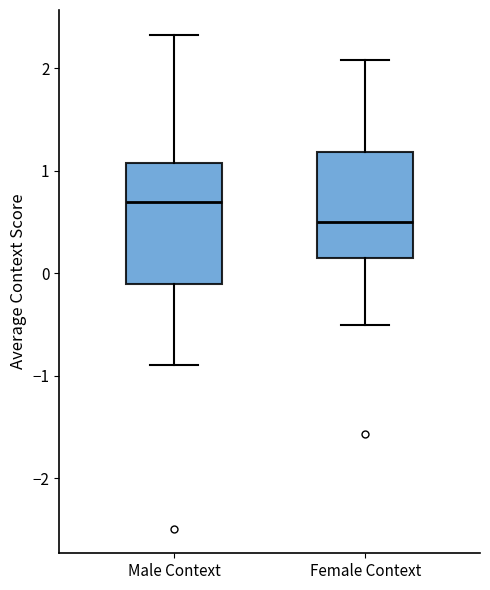

Reading left to right, read every box against the y-axis: the position of its median line, the range the box covers, and the ends of its whiskers. The values are not printed on the chart, so give them approximately, as read against the axis.

Male Context: median 0.7, box -0.1 to 1.1, whiskers -0.9 to 2.3
Female Context: median 0.5, box 0.1 to 1.2, whiskers -0.5 to 2.1